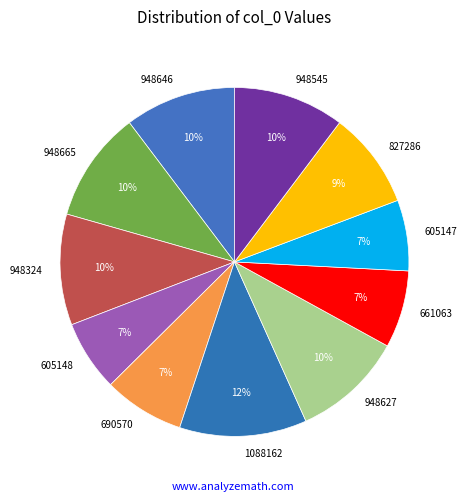

What percentage is the 948324 slice, to the nearest percent?

10%